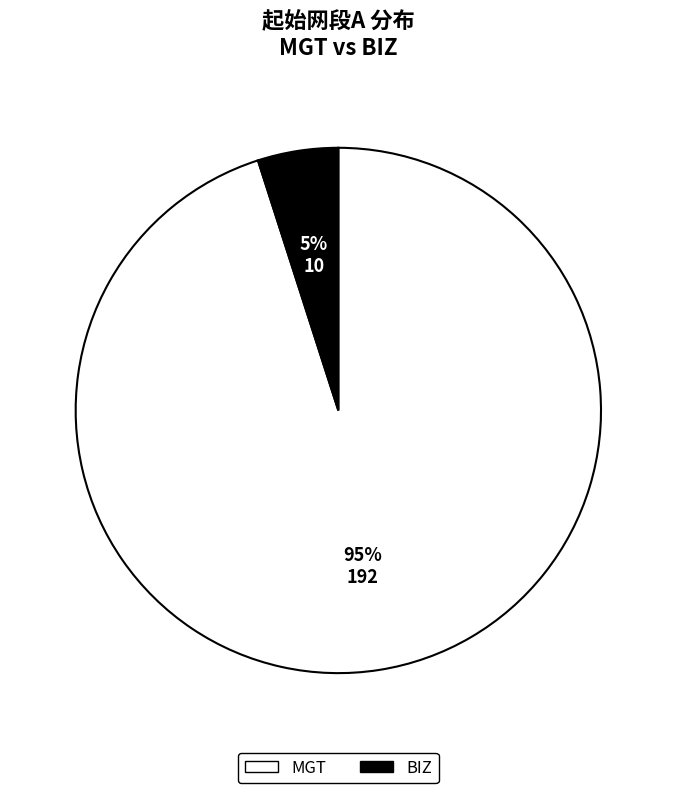

Which has a higher value, BIZ or MGT?

MGT